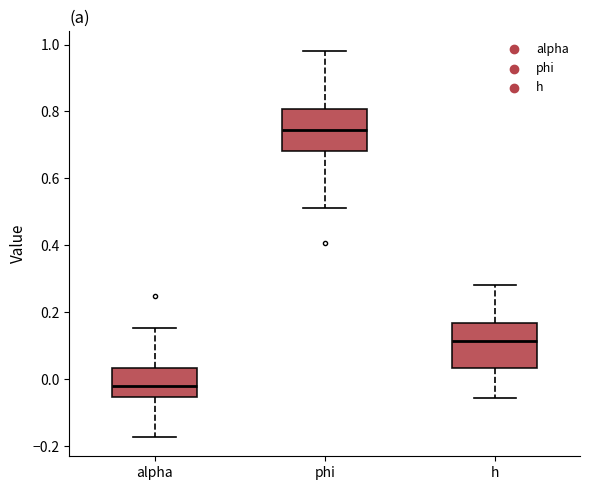

Reading left to right, read every box against the y-axis: the position of its median line, the range the box covers, and the ends of its whiskers. The values are not printed on the chart, so give them approximately, as read against the axis.

alpha: median -0.02, box -0.06 to 0.04, whiskers -0.18 to 0.16
phi: median 0.74, box 0.68 to 0.80, whiskers 0.52 to 0.98
h: median 0.12, box 0.04 to 0.16, whiskers -0.06 to 0.28